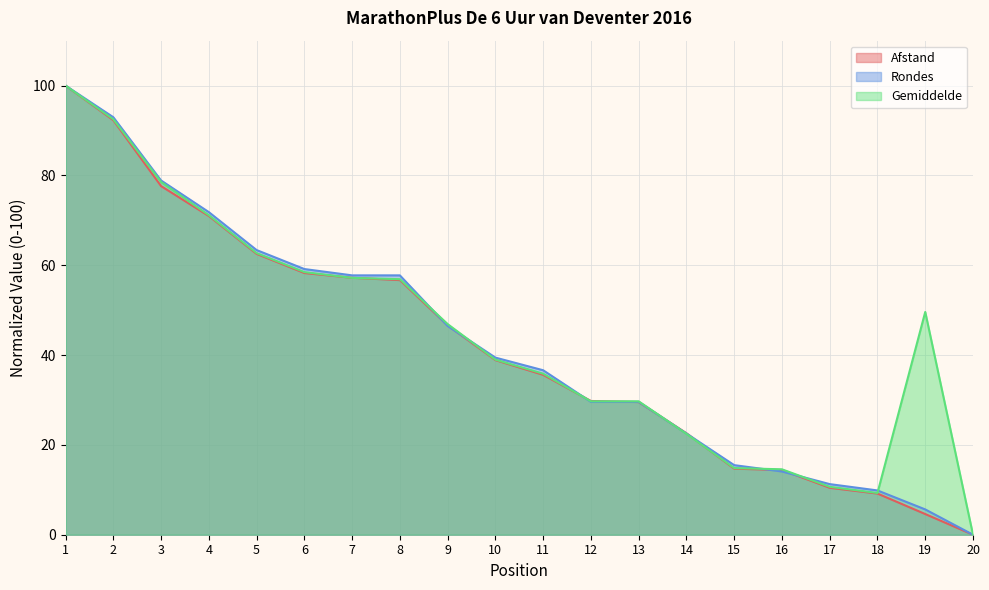

Which series has the largest range (max minus min)?

Afstand